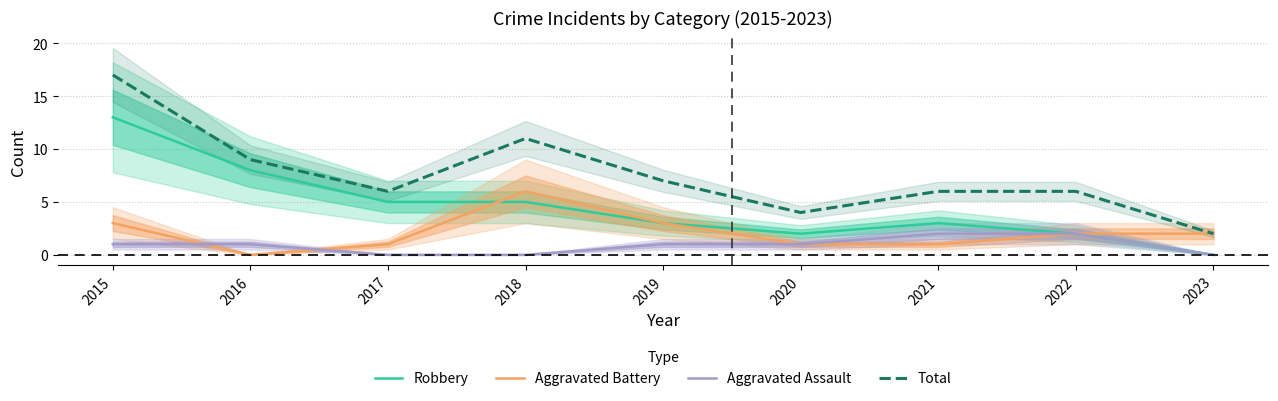

Reading left to right, transcribe all the data shown in this chart.

Robbery: 13	8	5	5	3	2	3	2	0
Aggravated Battery: 3	0	1	6	3	1	1	2	2
Aggravated Assault: 1	1	0	0	1	1	2	2	0
Total: 17	9	6	11	7	4	6	6	2